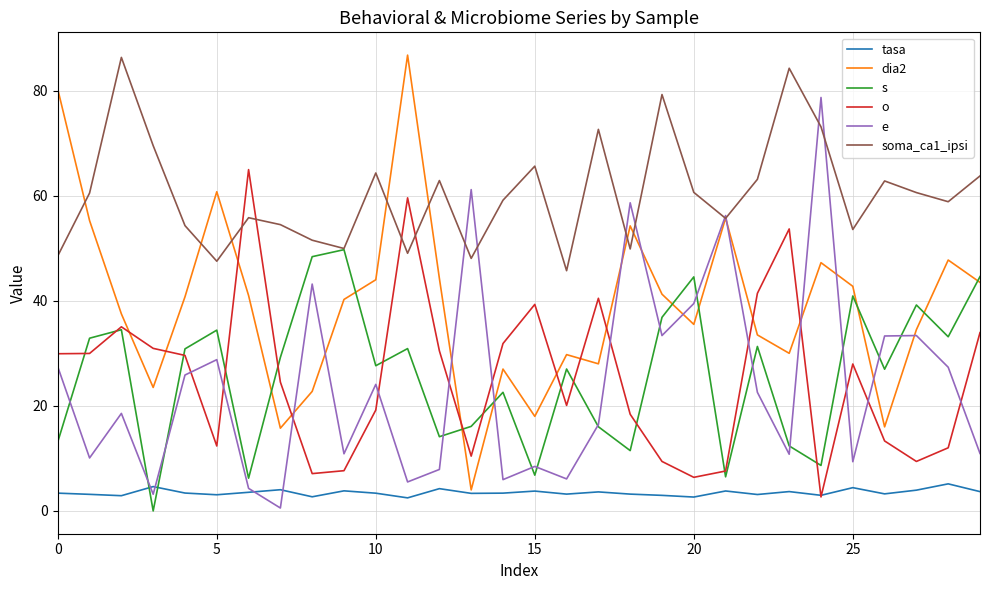

What are all the series names shown in the legend?

tasa, dia2, s, o, e, soma_ca1_ipsi